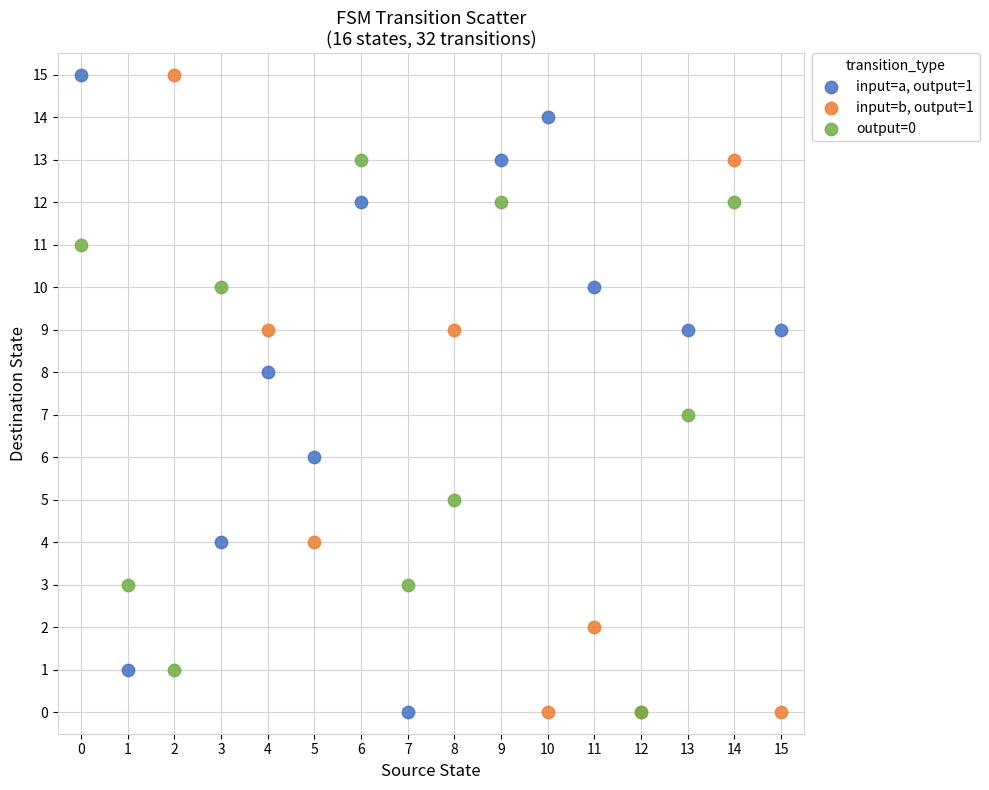

What are all the series names shown in the legend?

input=a, output=1, input=b, output=1, output=0